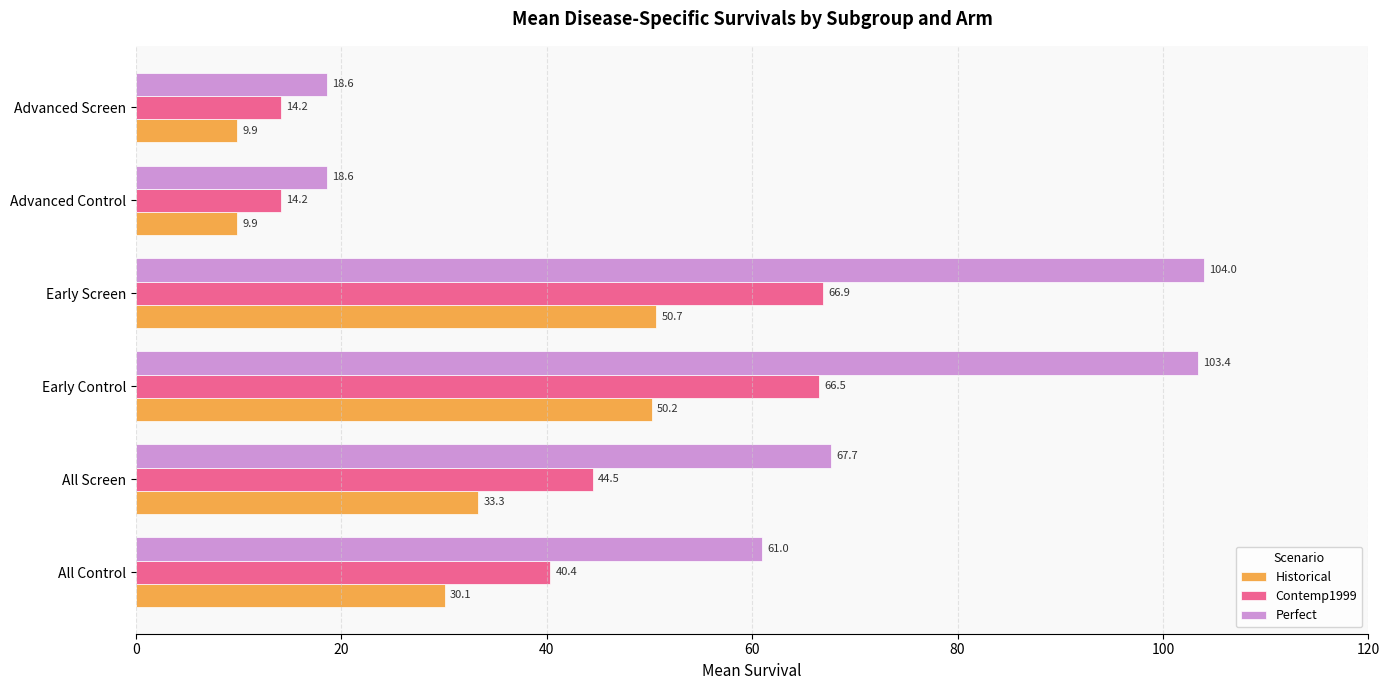

Which series has the largest range (max minus min)?

Perfect